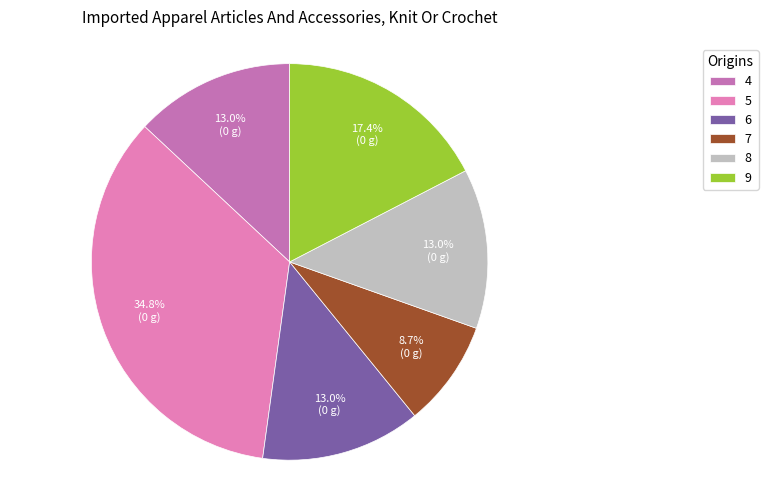

How many segments does this pie chart have?

6